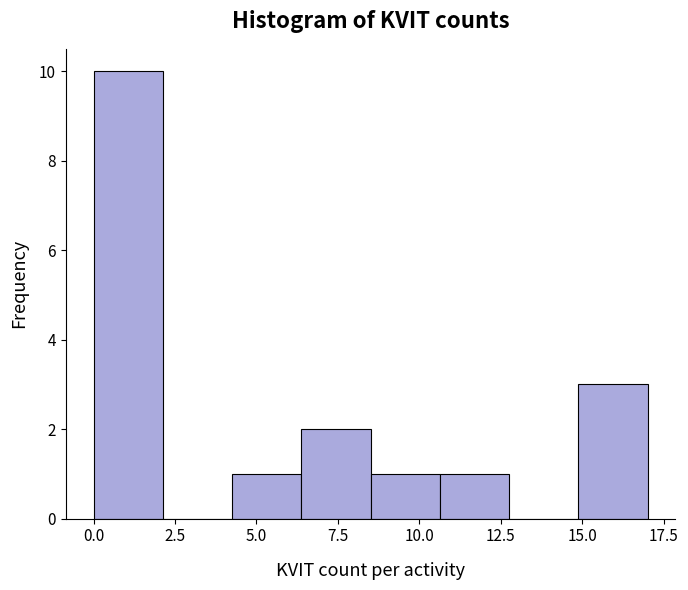

Which range on the x-axis has the tallest bar?

0.0 to 2.0